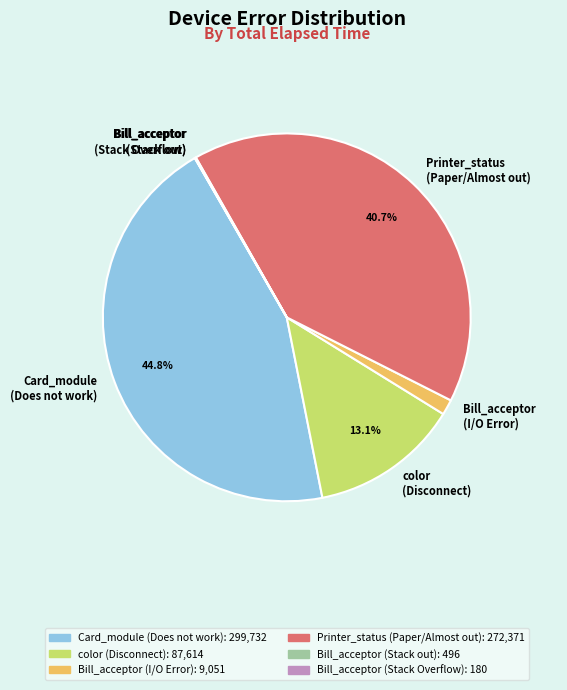

Is color (Disconnect) the majority of the pie?

No